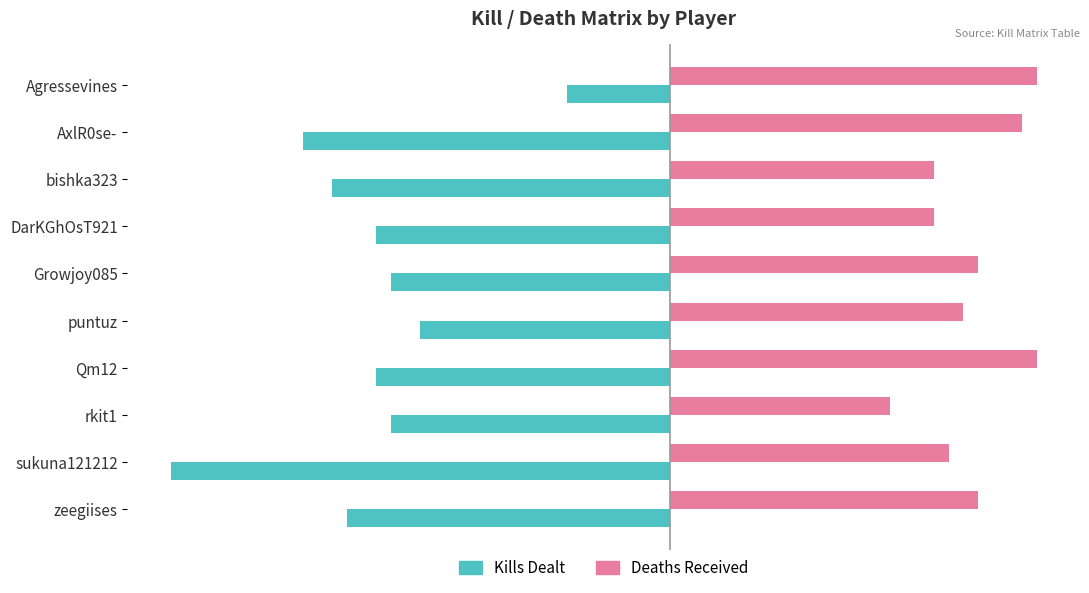

What is the sum of all Kills Dealt values?

-206